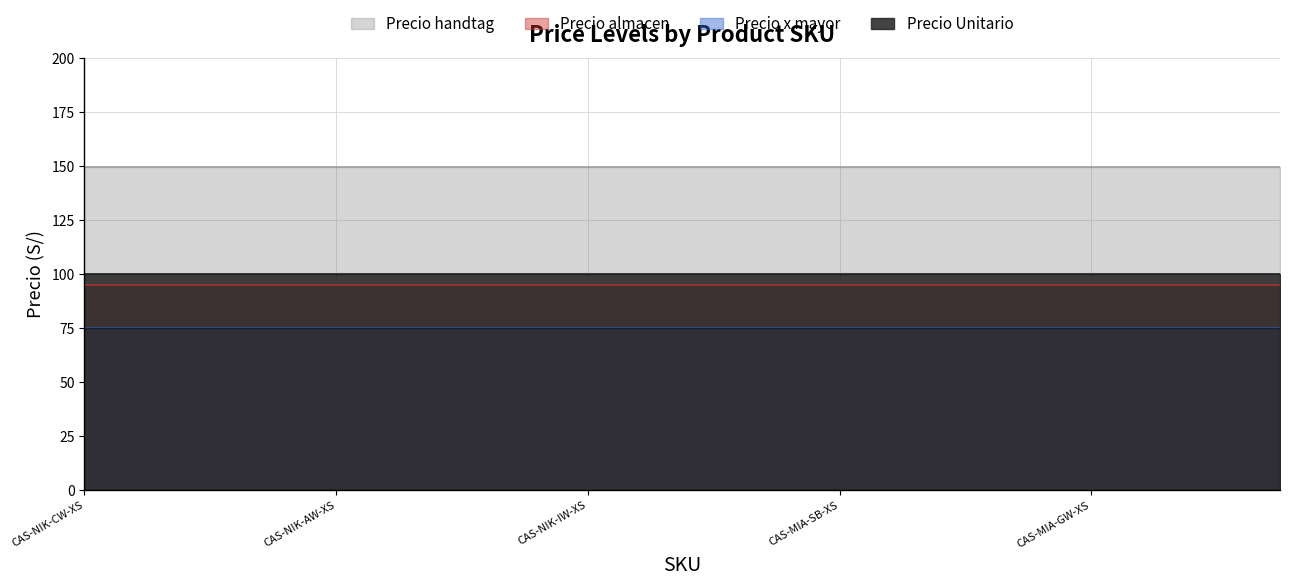

True or false: Precio x mayor and Precio Unitario cross at least once.

False